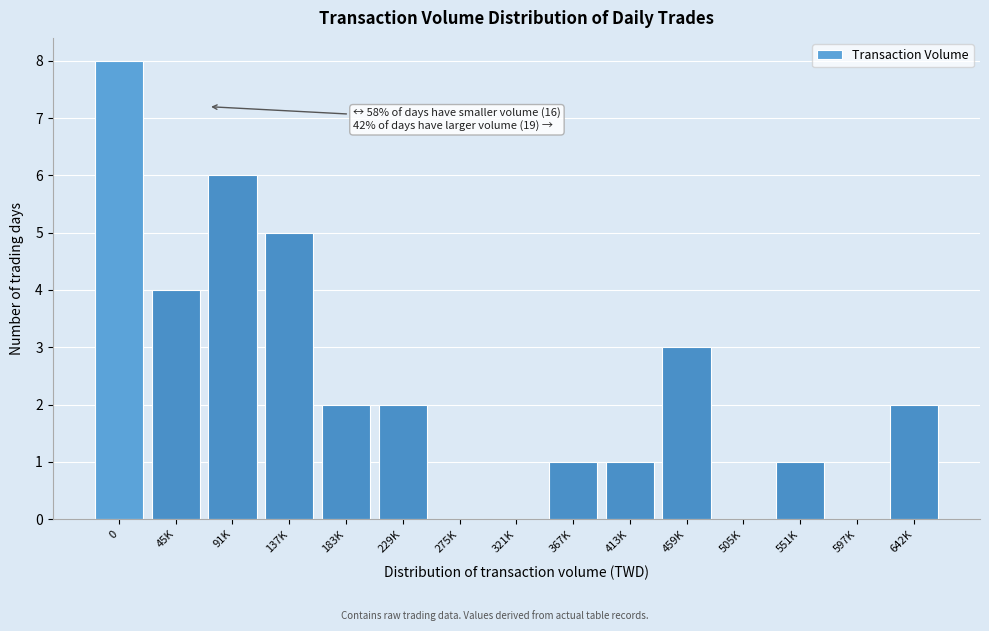

Reading left to right, extract all data points from this chart.

0=8	45K=4	91K=6	137K=5	183K=2	229K=2	275K=0	321K=0	367K=1	413K=1	459K=3	505K=0	551K=1	597K=0	642K=2